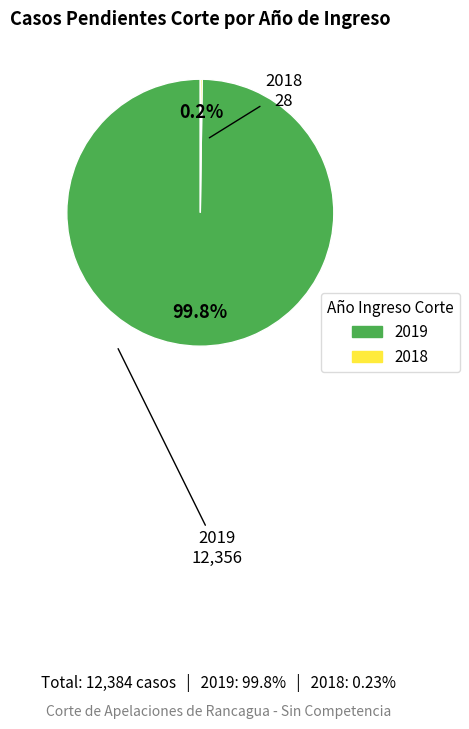

Which slice is the largest?

2019